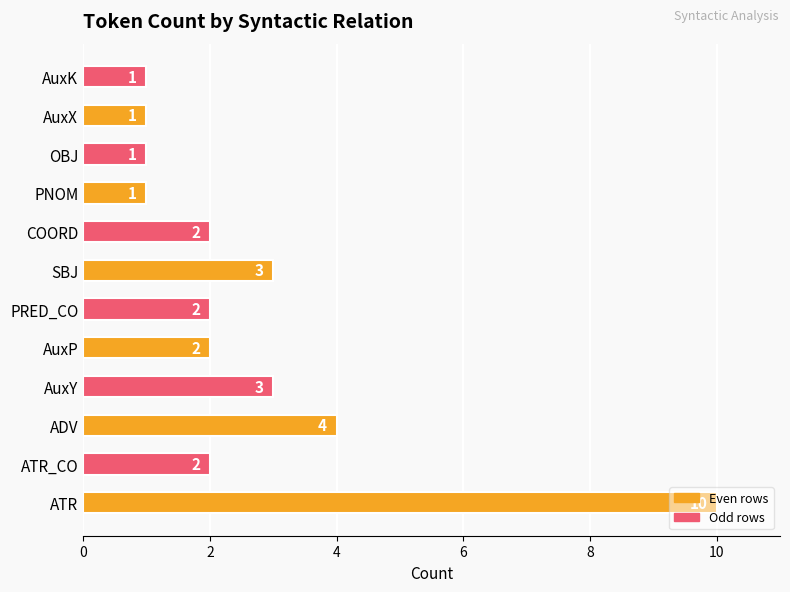

What is the sum of the values at PRED_CO and ATR_CO?

4